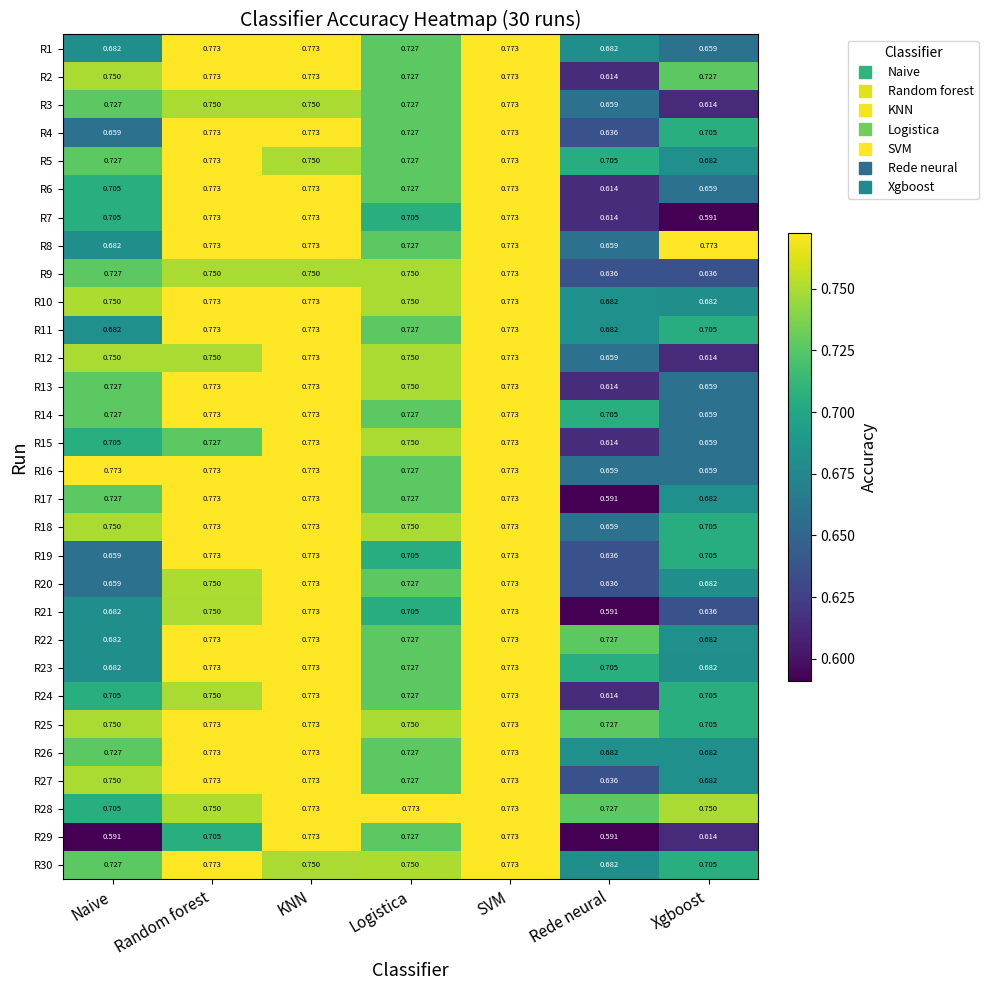

Where is R24 nearest to the value 0?

Rede neural